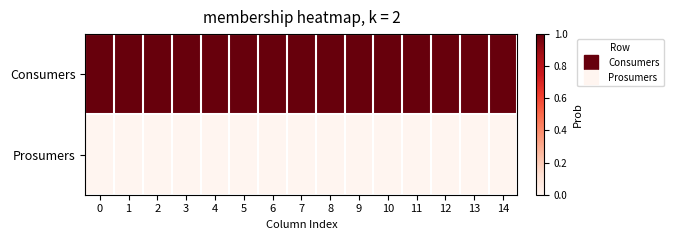

Count the number of data series in this chart.

2